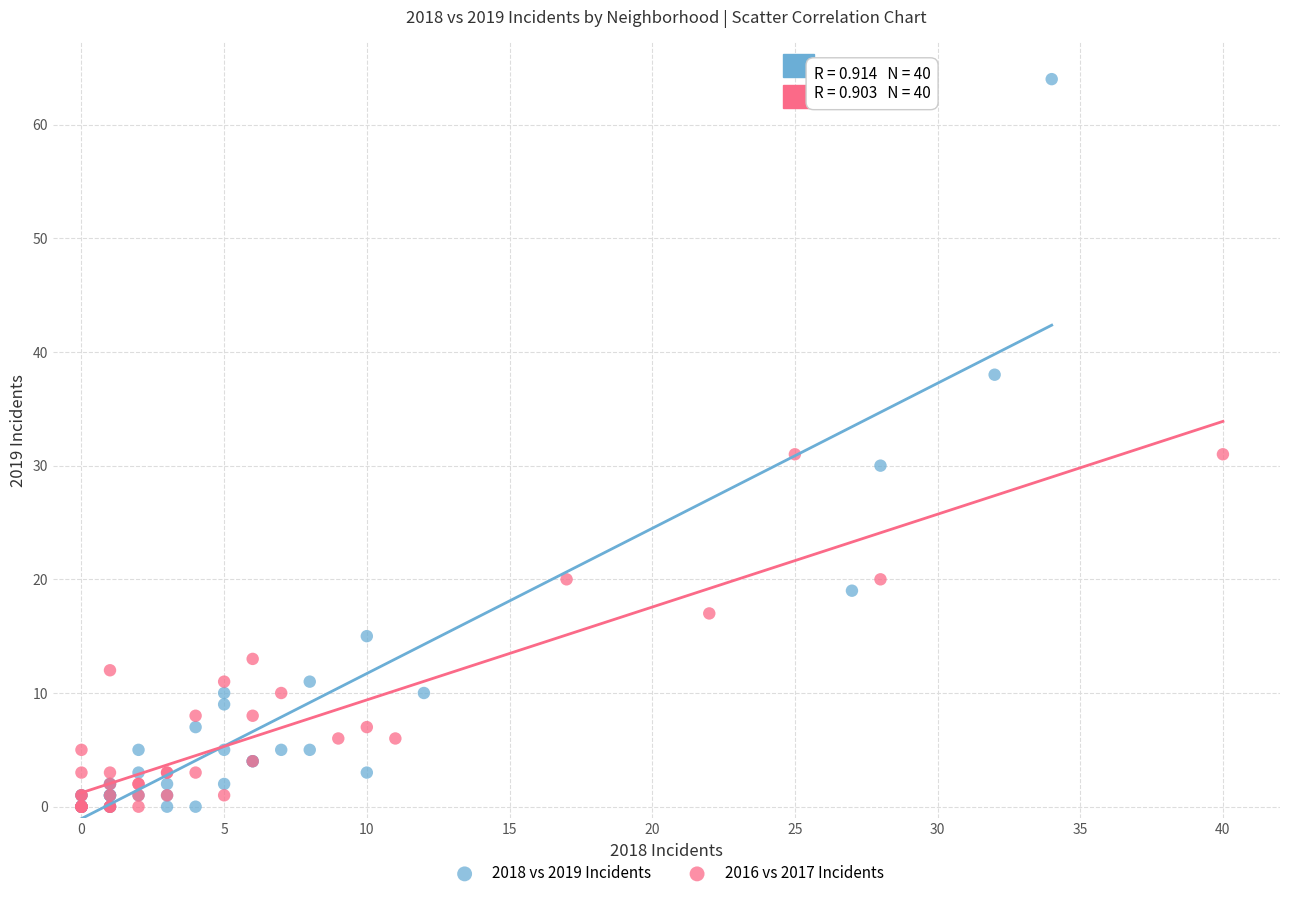

Which series has the largest Y range (max minus min)?

2018 vs 2019 Incidents